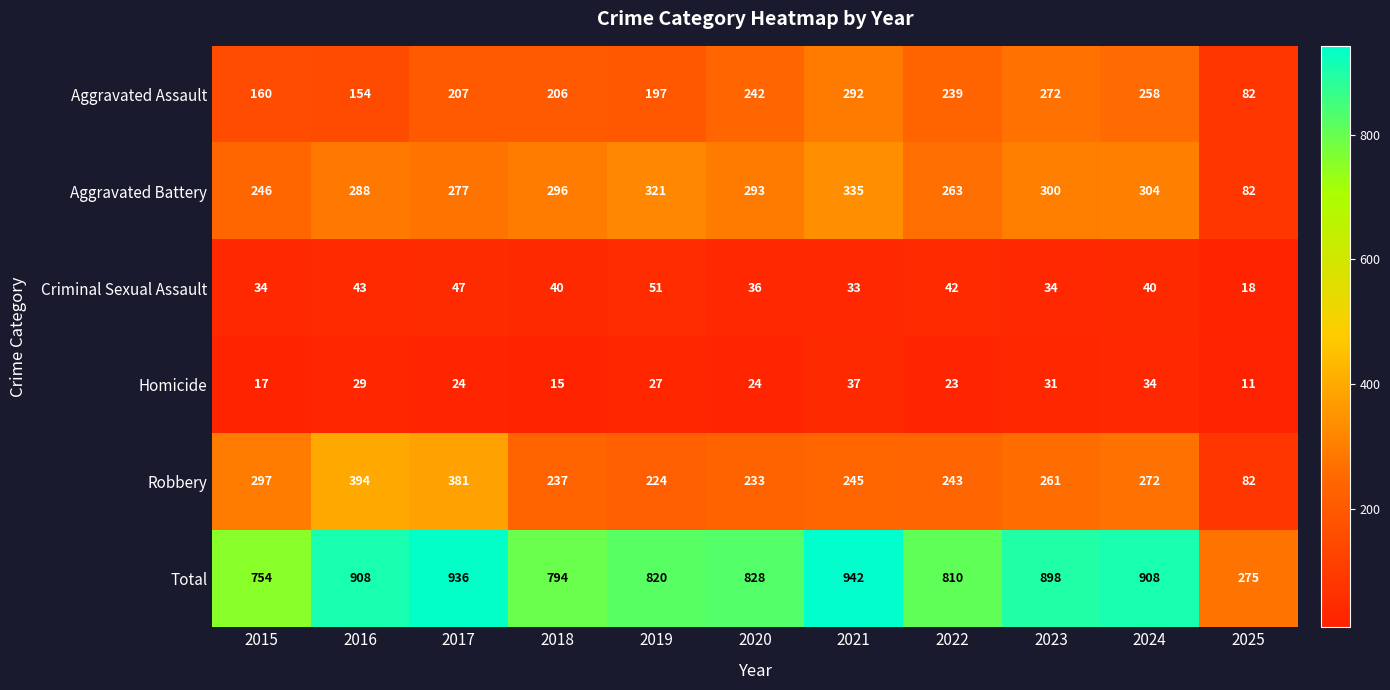

Which label corresponds to the smallest value in the chart?

2025